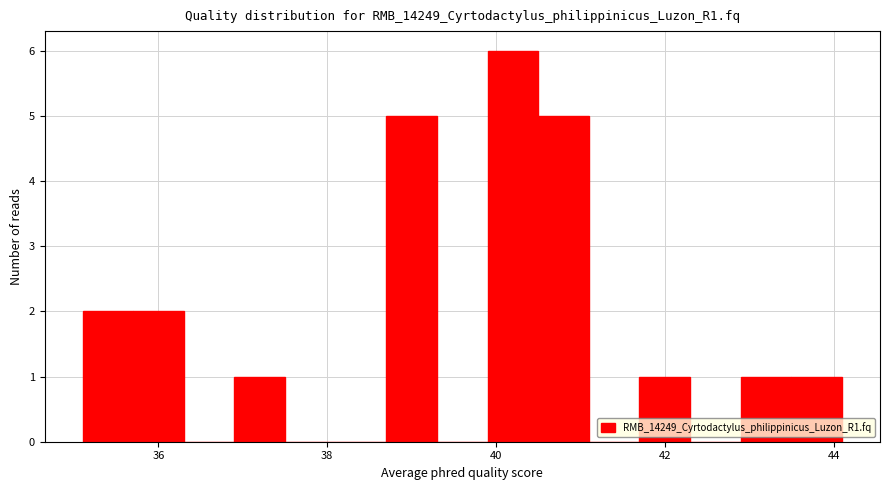

Around what value on the x-axis is the tallest bar? Give the approximate position of its centre, as read against the axis.

40.2